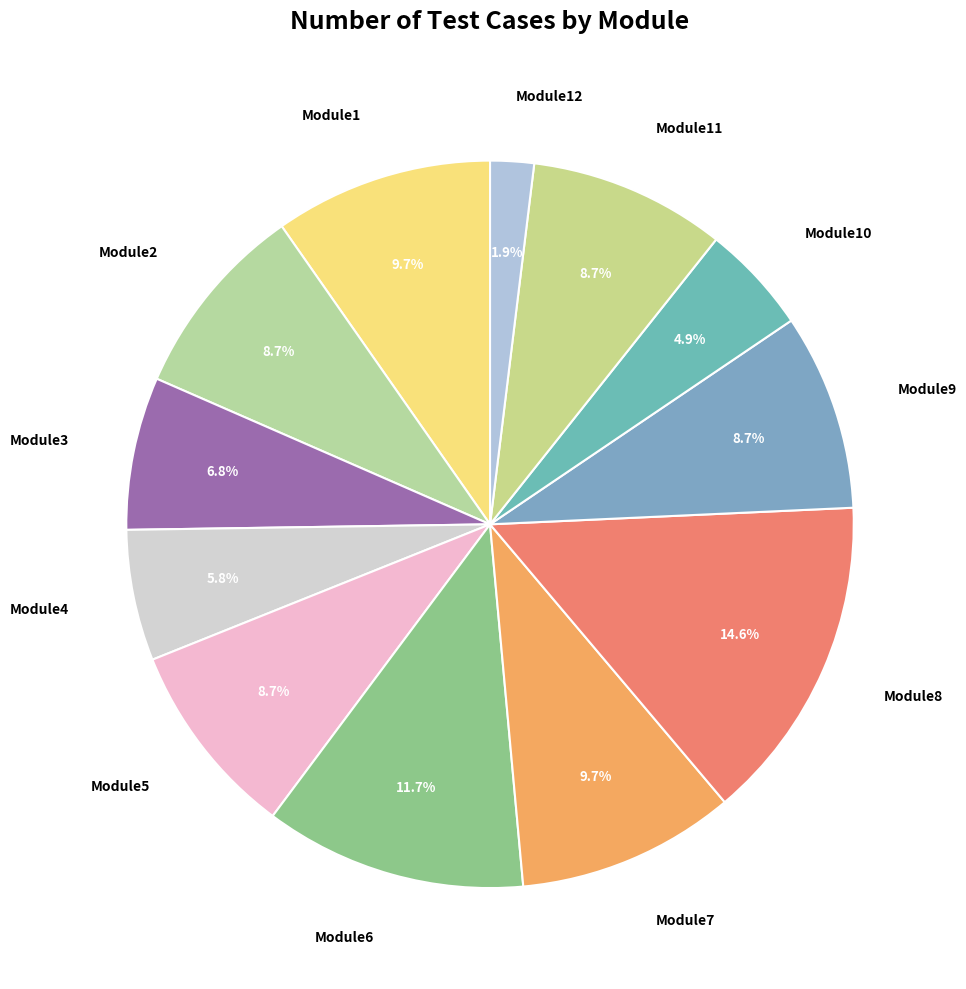

Approximately how many times larger is the value at Module12 compared to Module5?

0.2